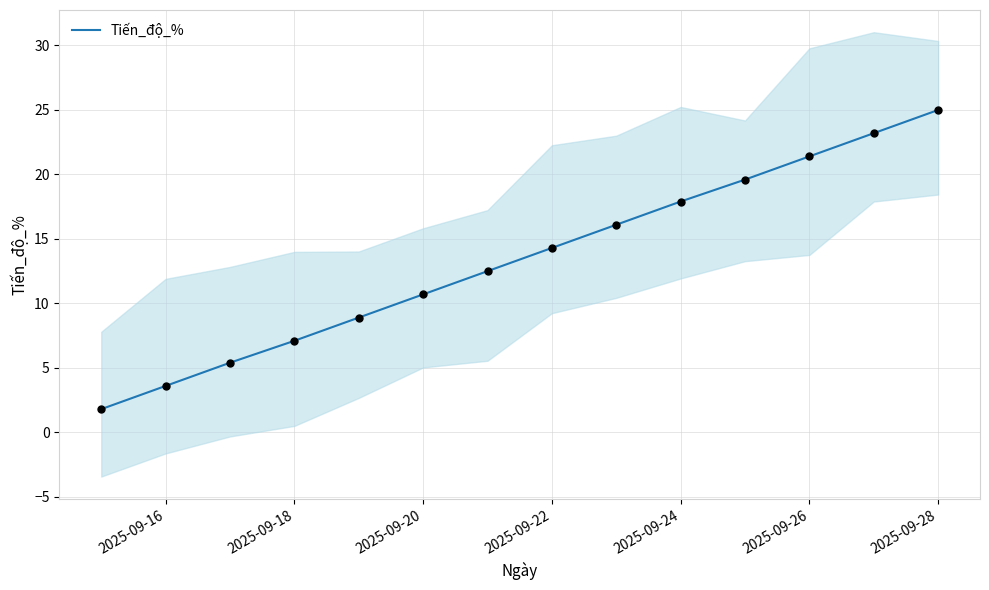

True or false: Tiến_độ_% has a value of 4.9 at 2025-09-18.

False